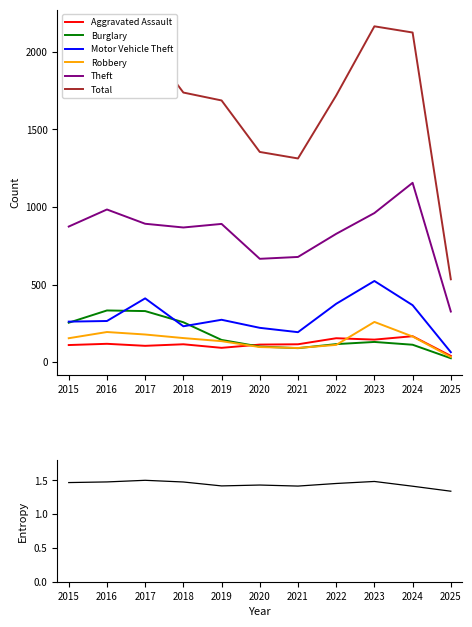

What is the value of the Robbery point at the 8th from the left?

111